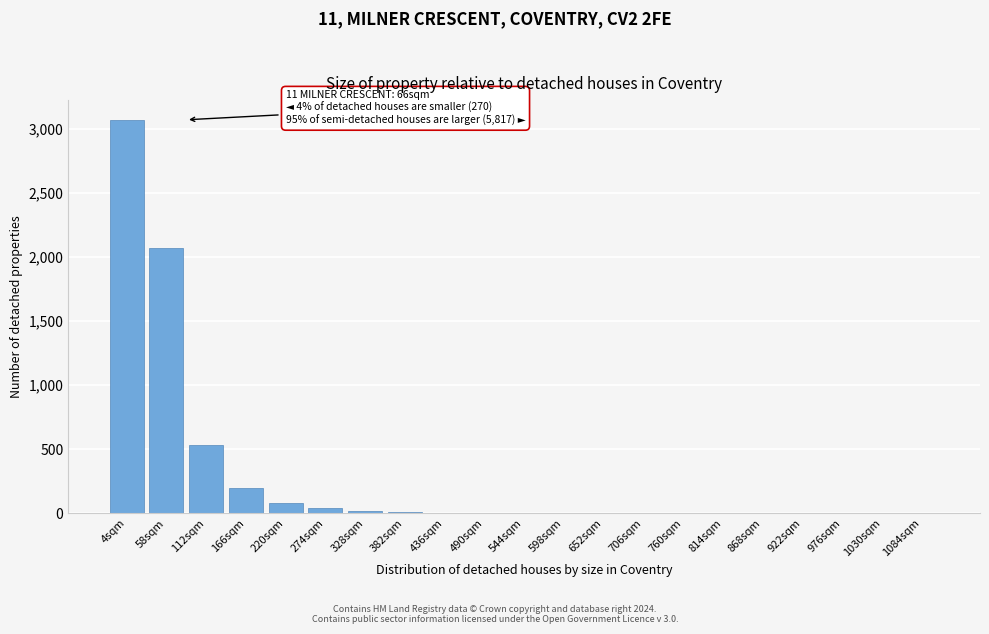

True or false: the data shows 0 at 976sqm.

True